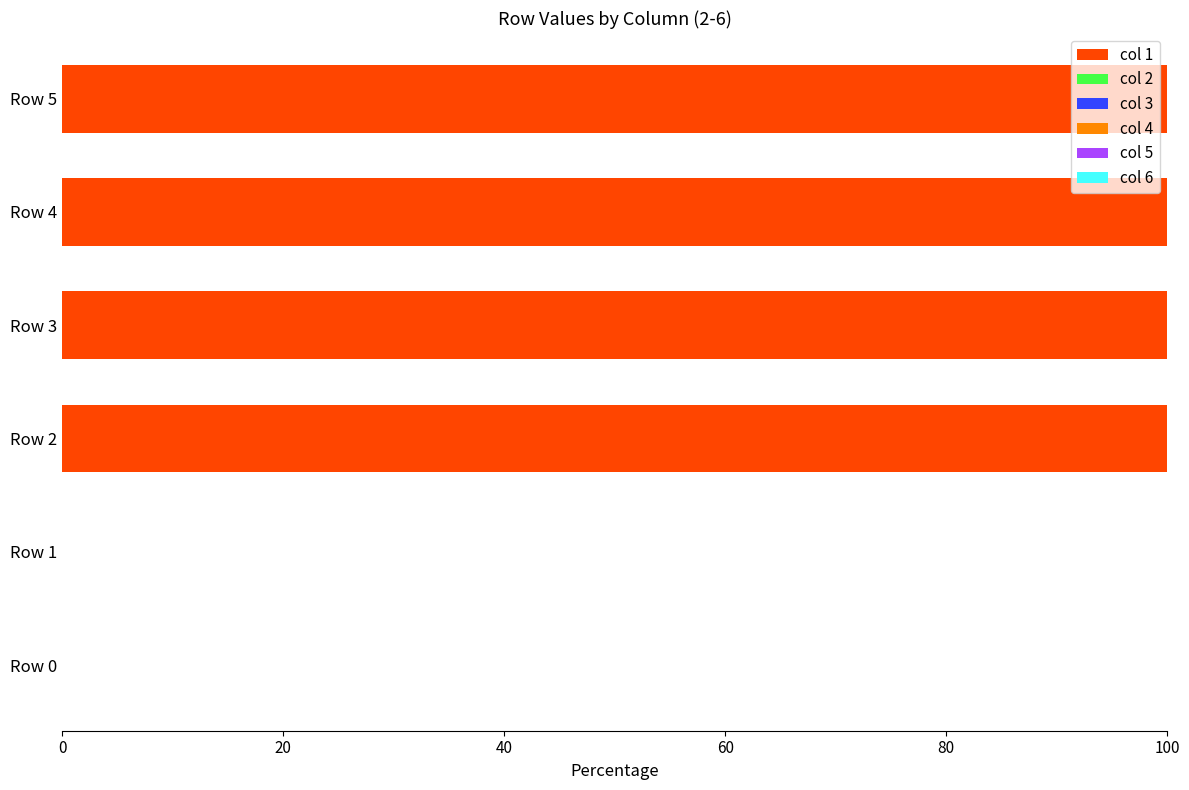

Reading top to bottom, list all the values displayed in this chart.

Row 5=100	Row 4=100	Row 3=100	Row 2=100	Row 1=0	Row 0=0